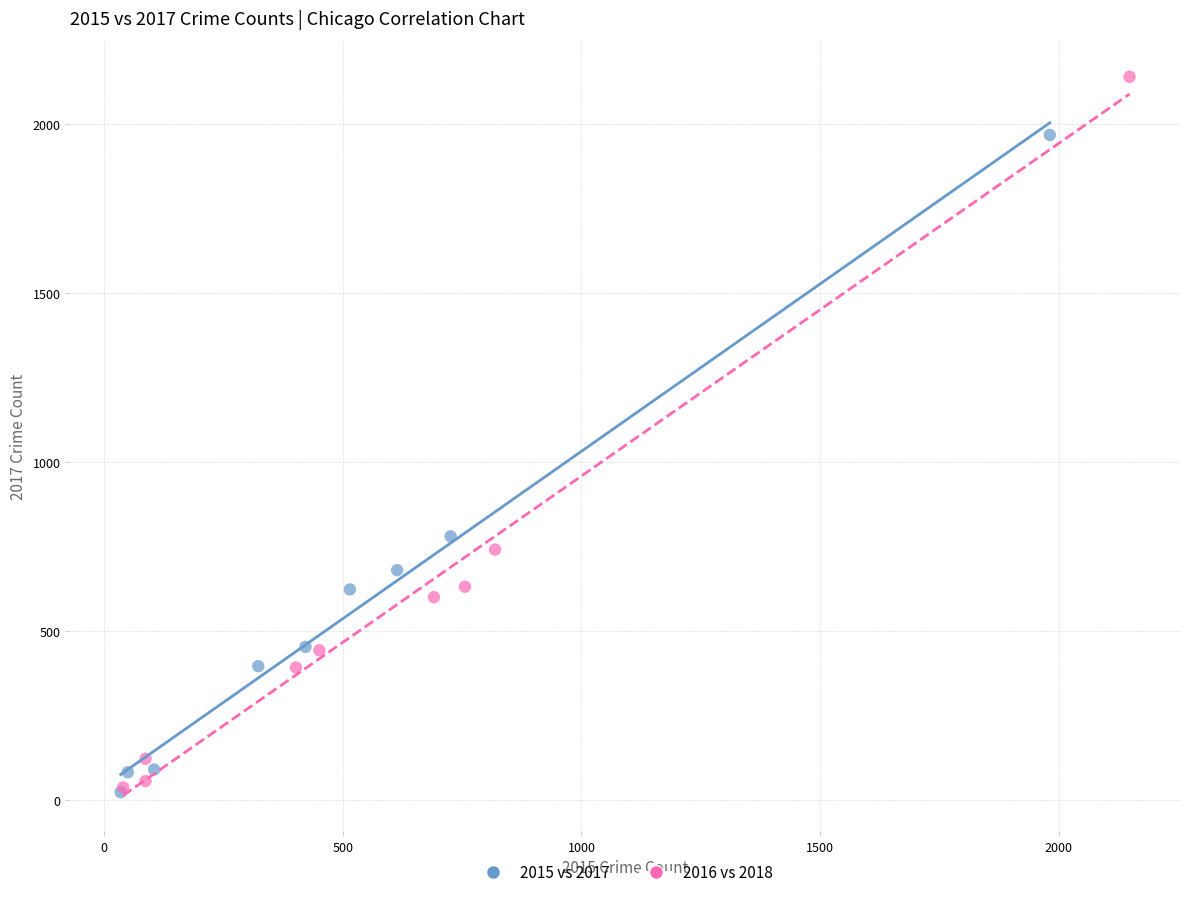

Which series has the largest Y range (max minus min)?

2016 vs 2018